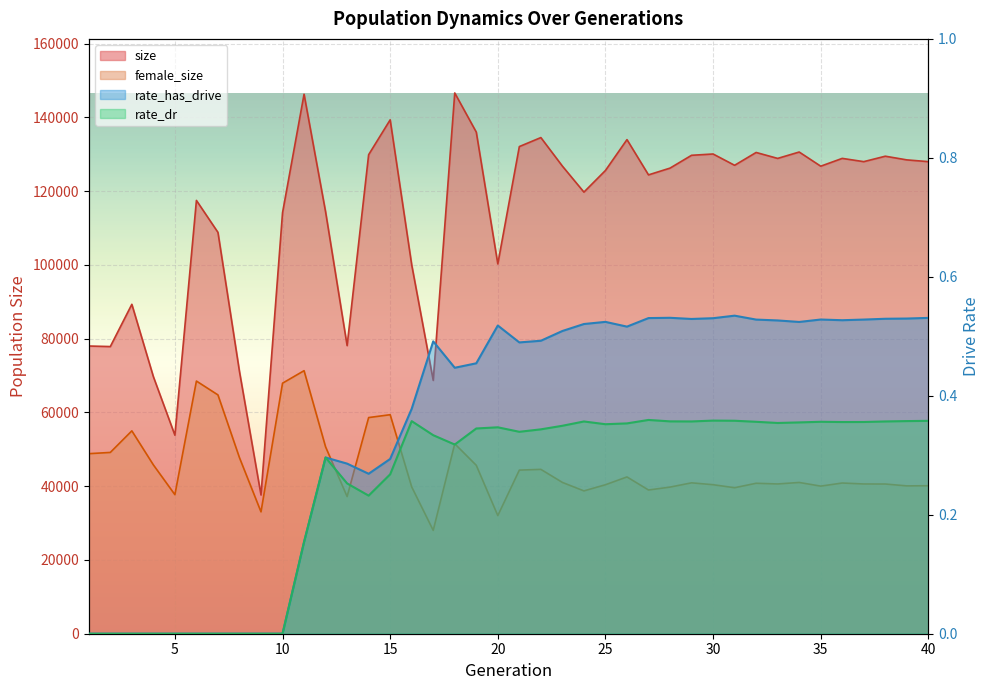

Which category has the lowest value across all series?

1